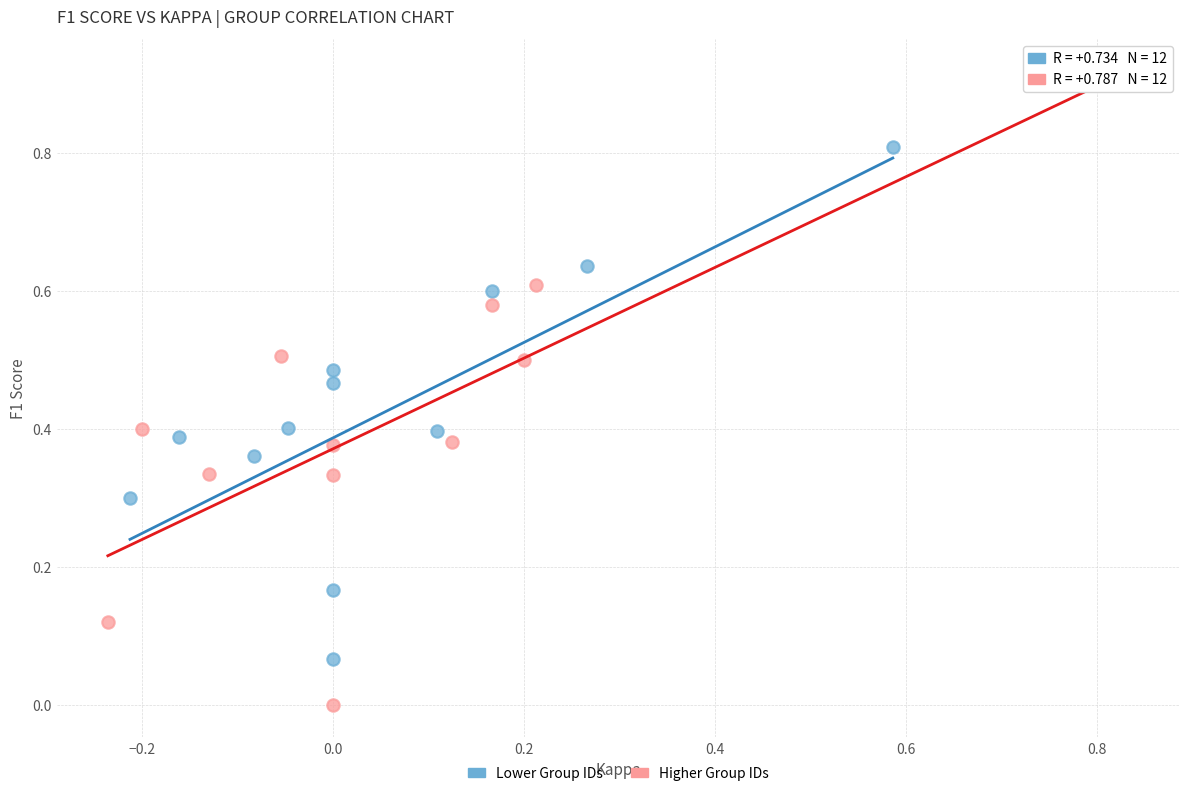

What are all the series names shown in the legend?

Lower Group IDs, Higher Group IDs